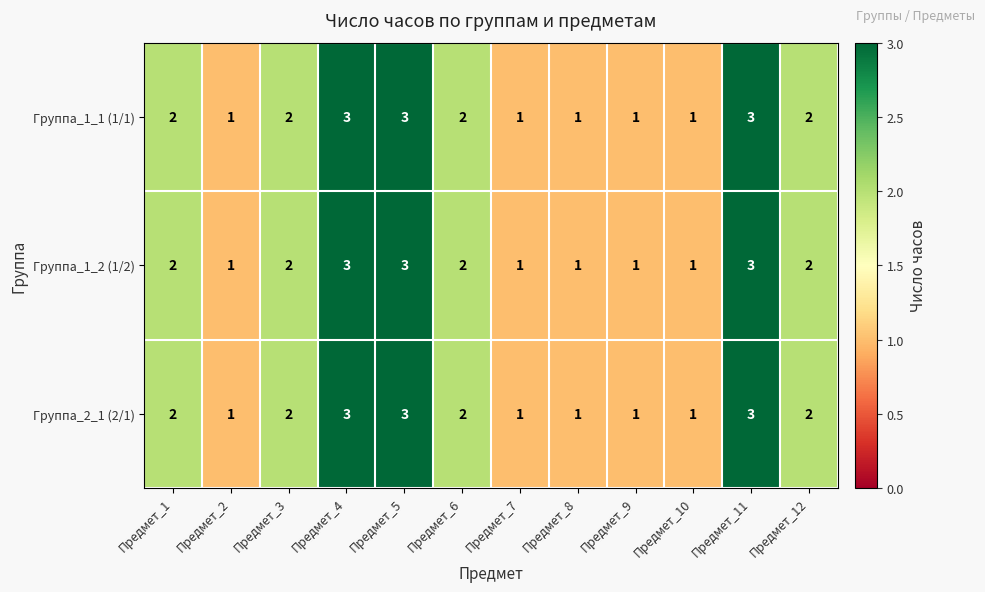

What is the sum of all Группа_1_1 (1/1) values?

22